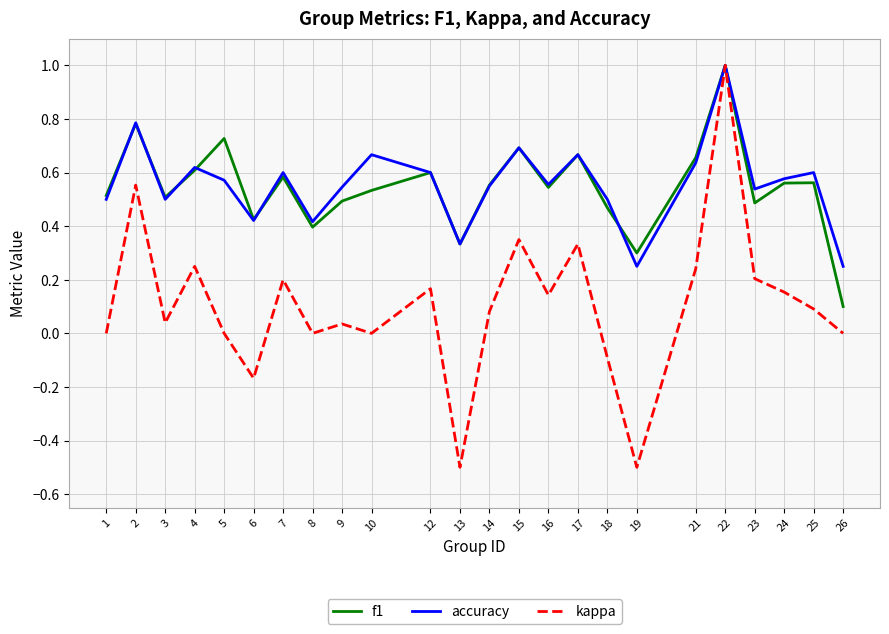

True or false: accuracy and f1 cross at least once.

True